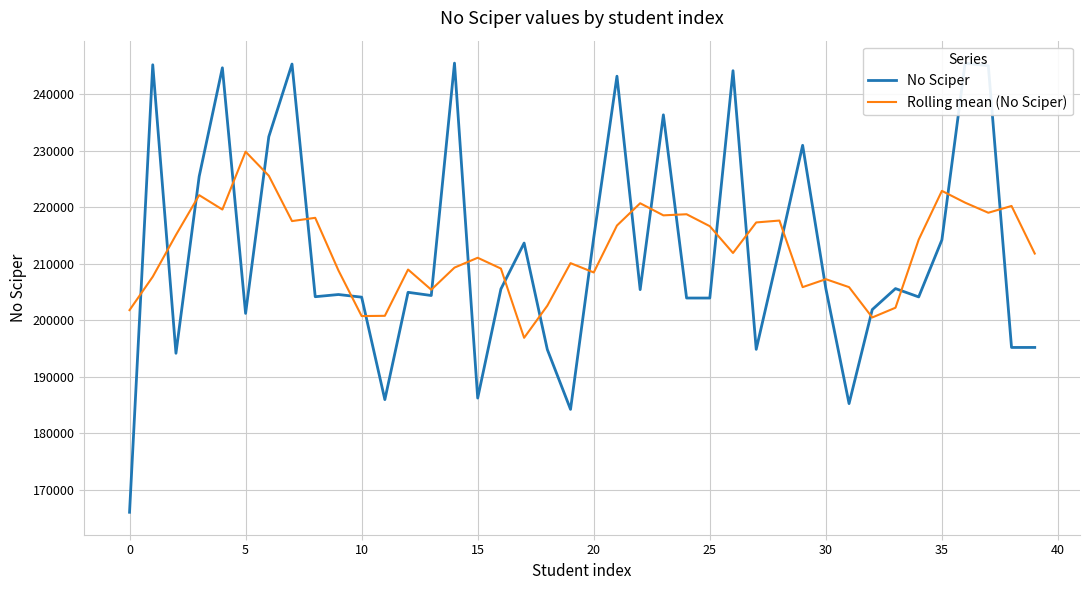

What is the greatest value displayed?

245475